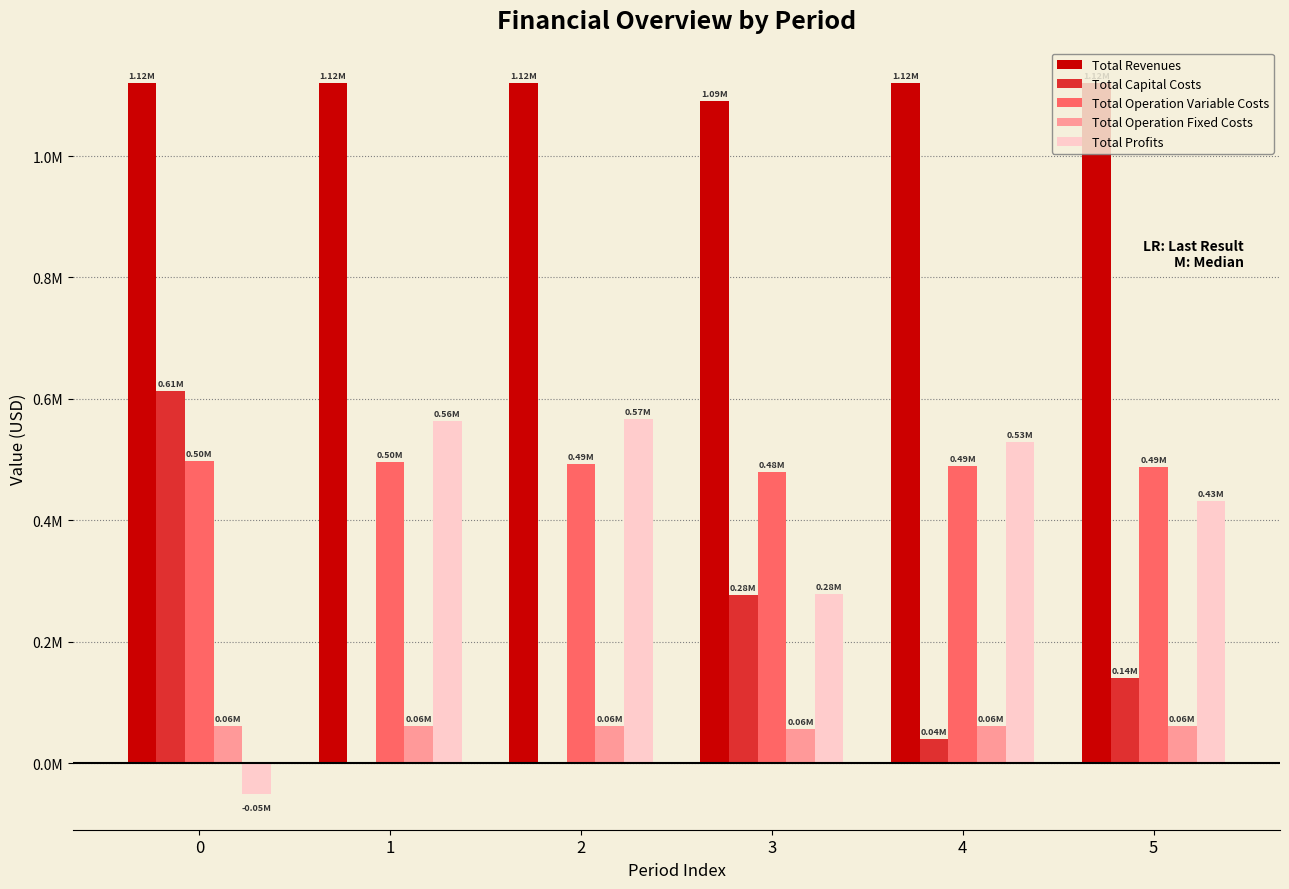

Which has a higher value, 2 or 0?

2